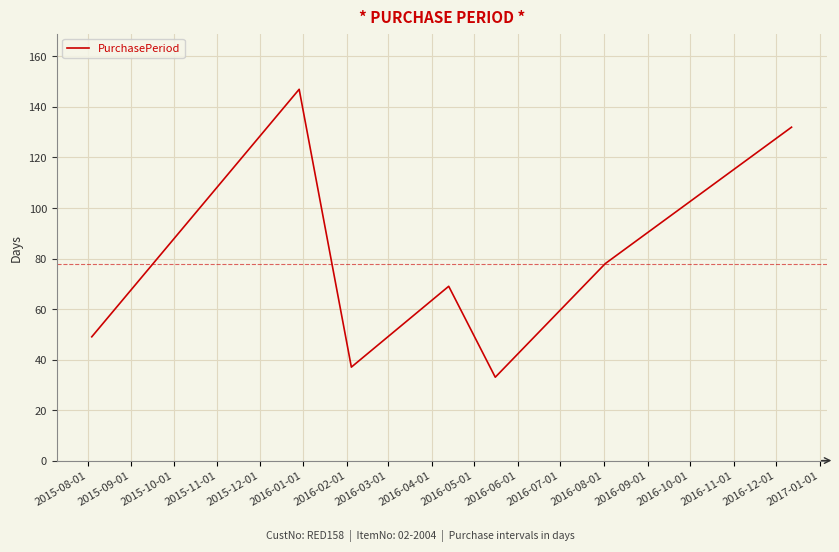

How many interior local peaks (higher than both neighbors) does the data have?

2